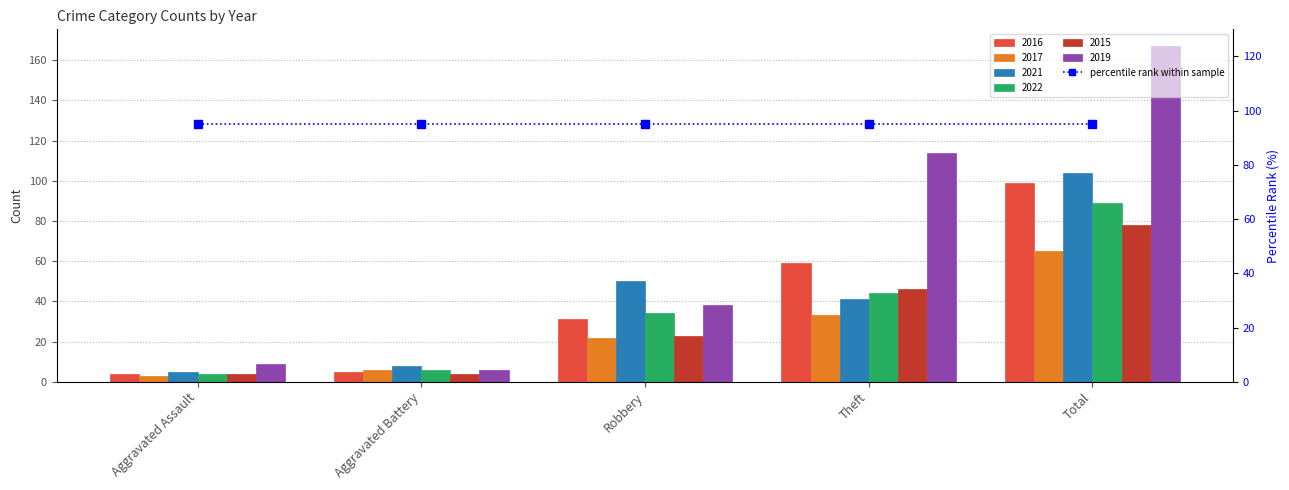

What is the difference between the highest and lowest values at Aggravated Assault?

6